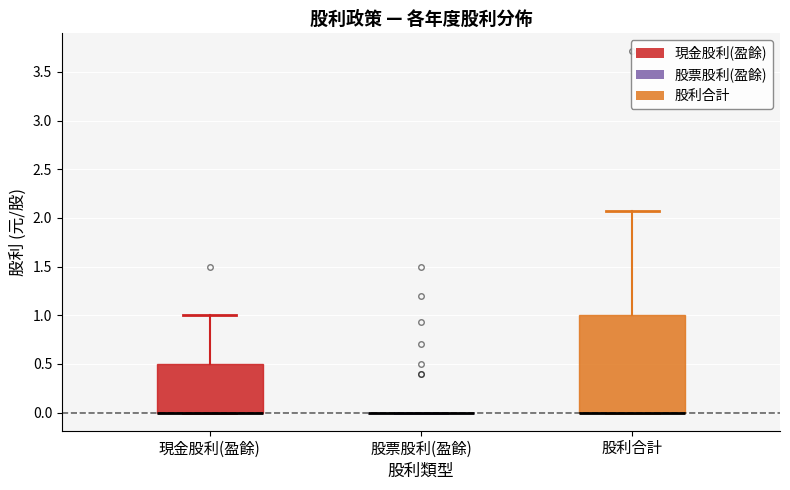

Which box is the tallest, from its lower edge to its upper edge?

股利合計